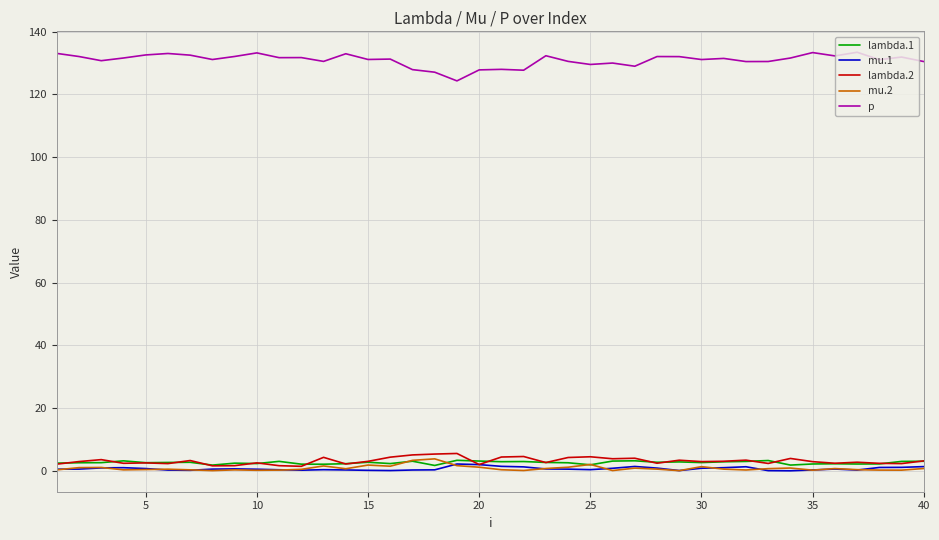

What are all the series names shown in the legend?

lambda.1, mu.1, lambda.2, mu.2, p